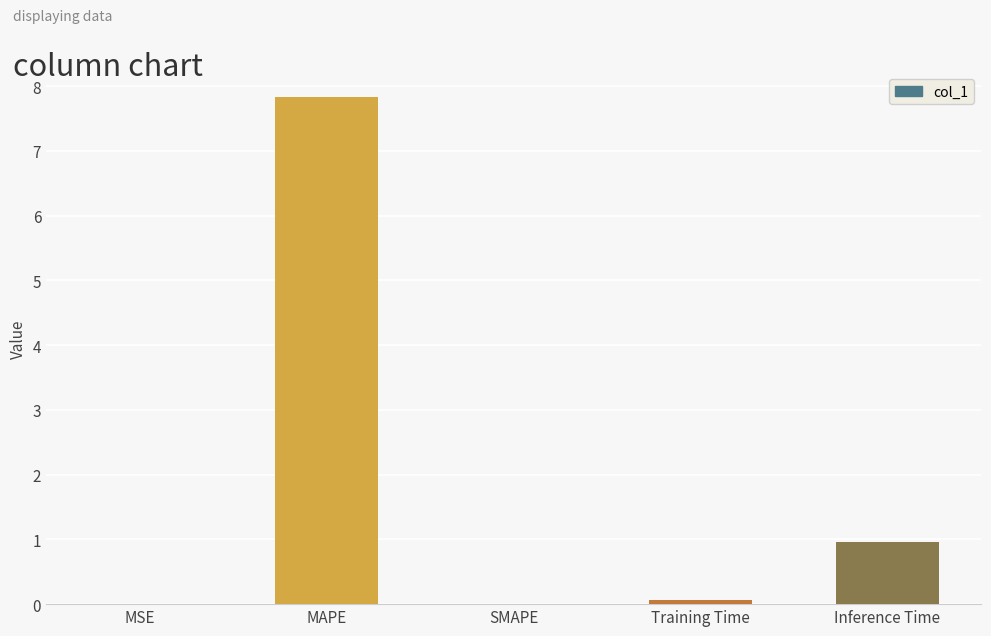

How many data points does each series have?

5